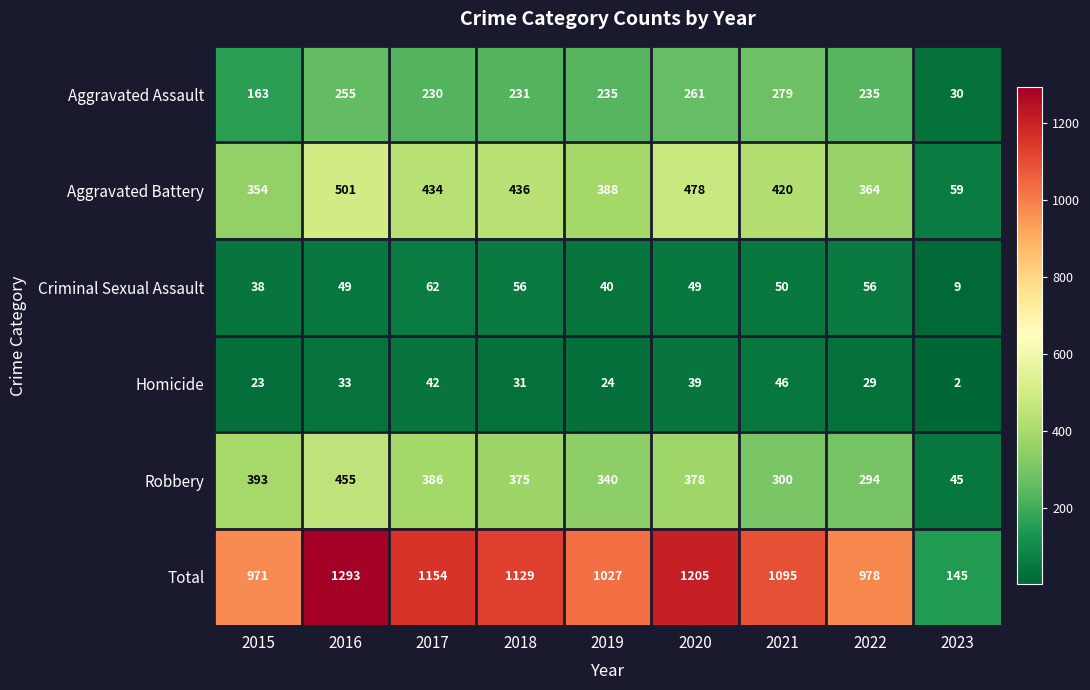

Which category has the highest value across all series?

2016